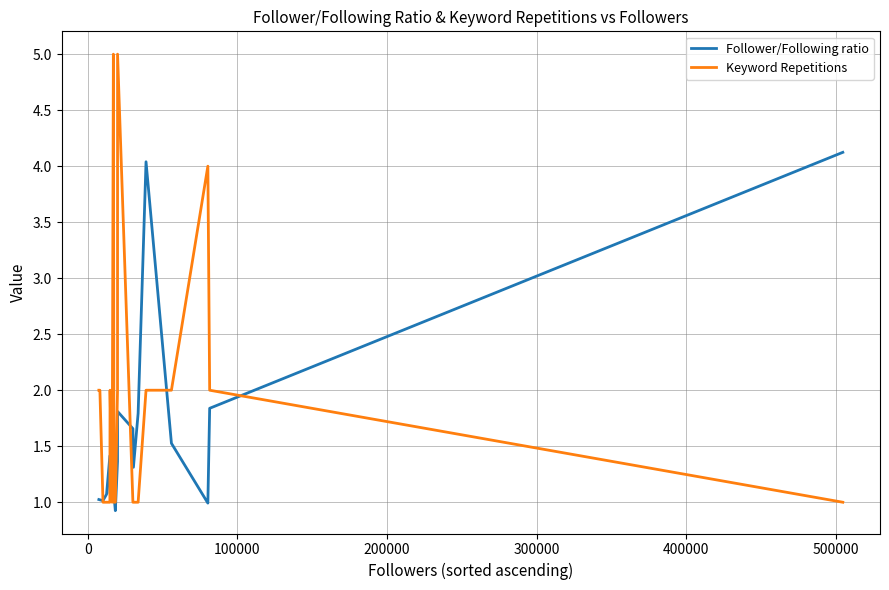

How many distinct data groups are displayed?

2